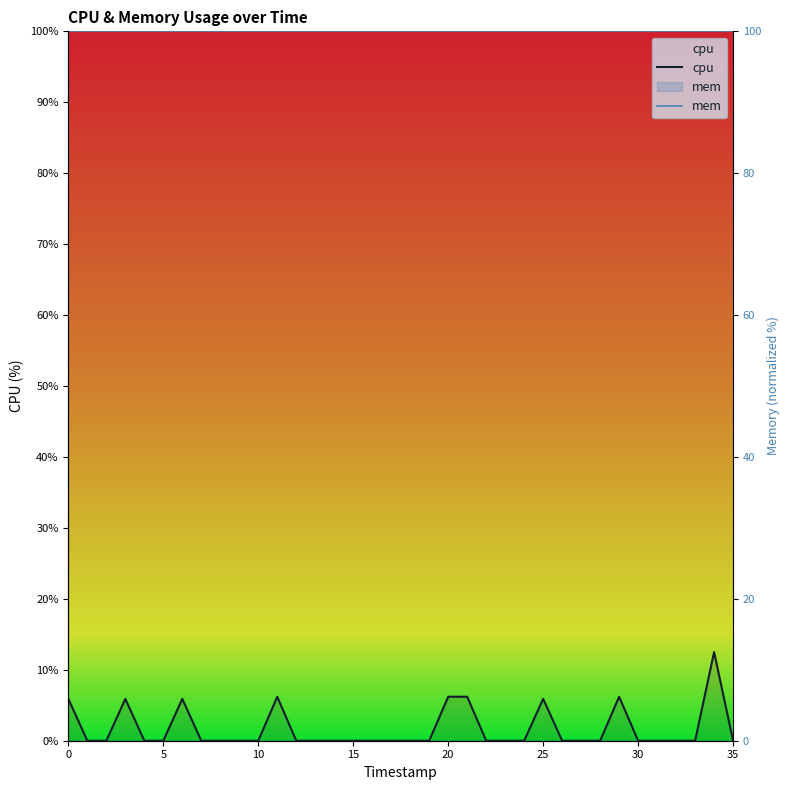

Which series has the largest total across all categories?

mem